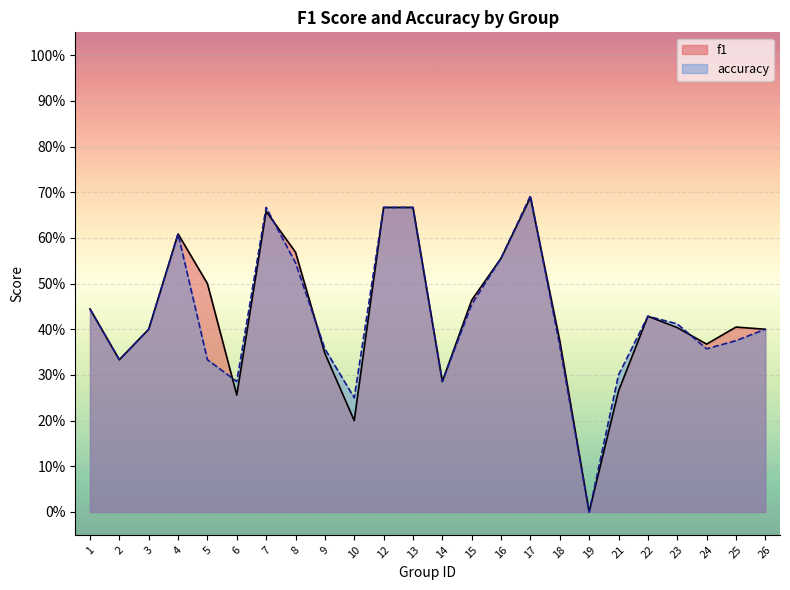

Rank the series by their maximum value, from lowest to highest.

f1, accuracy